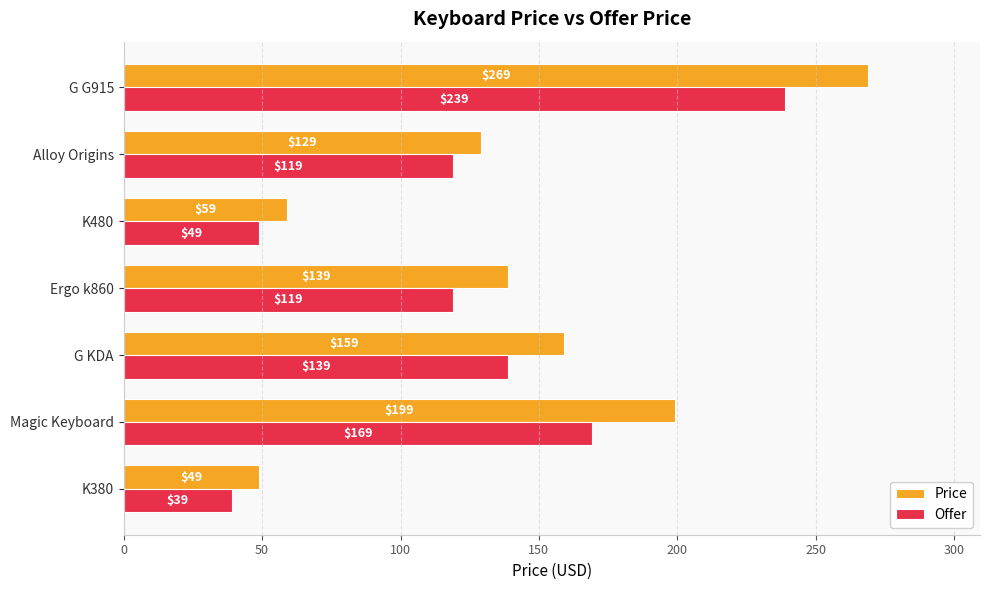

What are all the series names shown in the legend?

Price, Offer